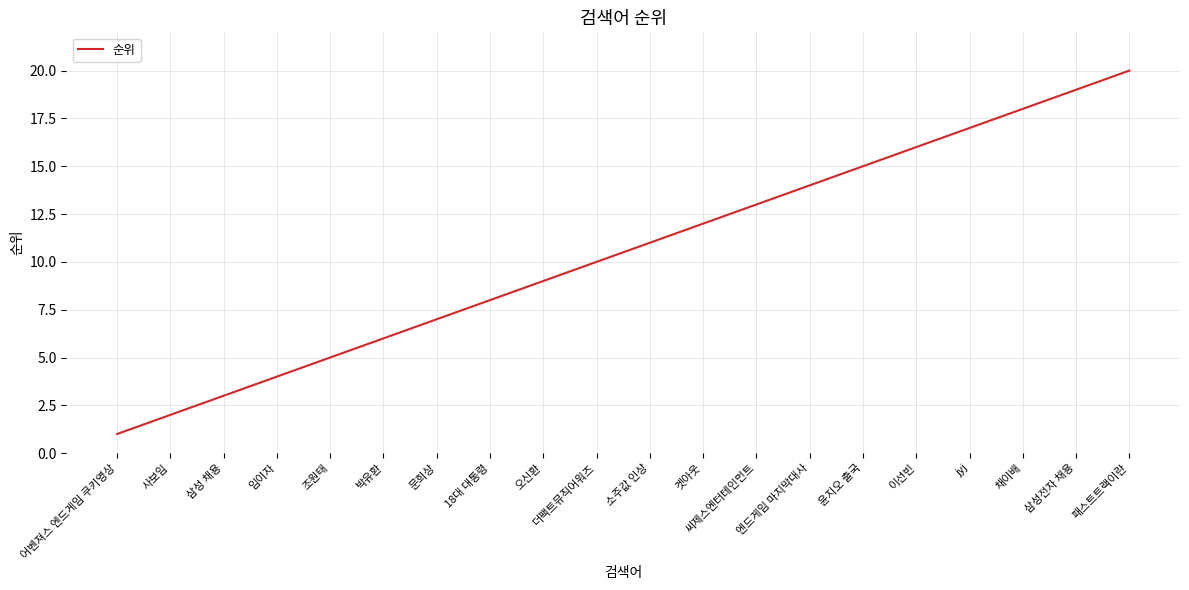

What position from the left is 사보임?

2